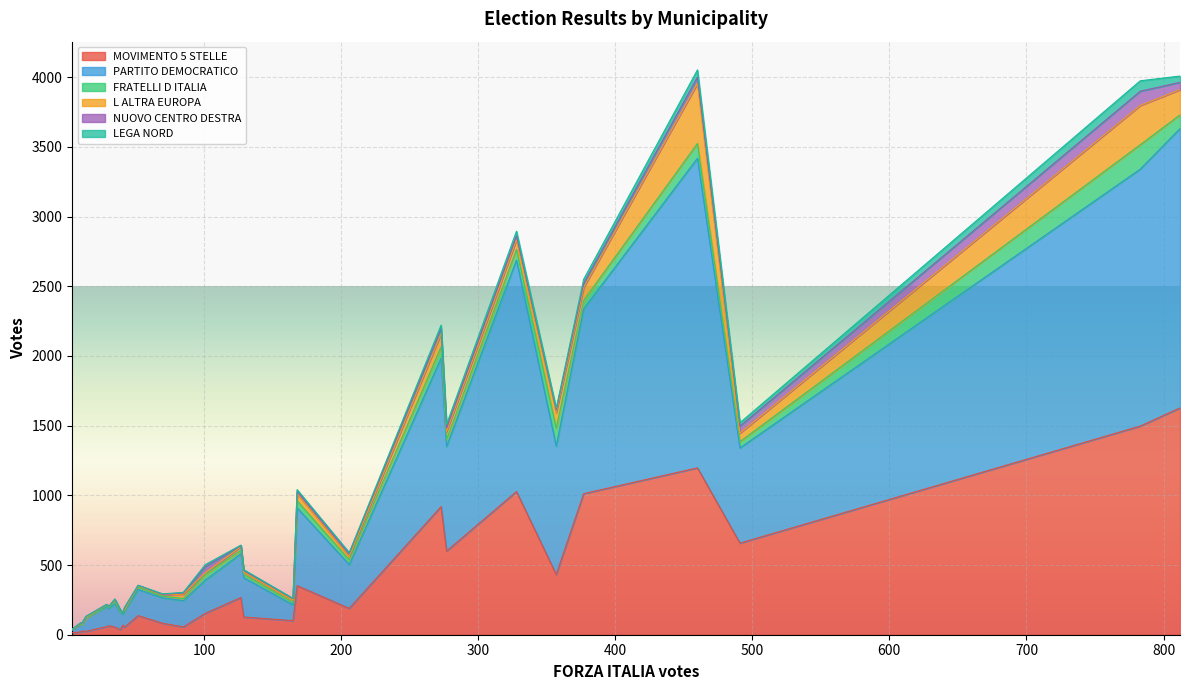

What is the label of the 7th point from the left?

GONNOSFANADIGA